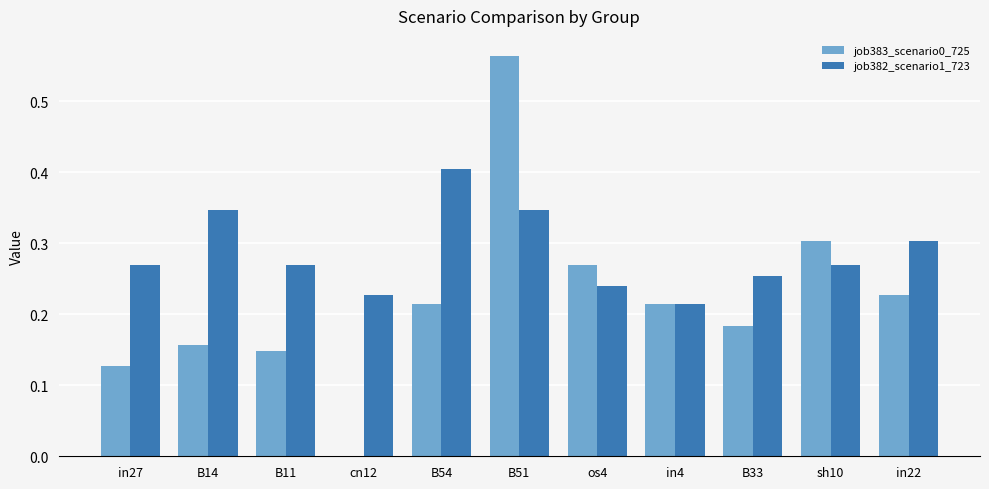

Are the bars grouped side by side (vs. stacked)?

Yes